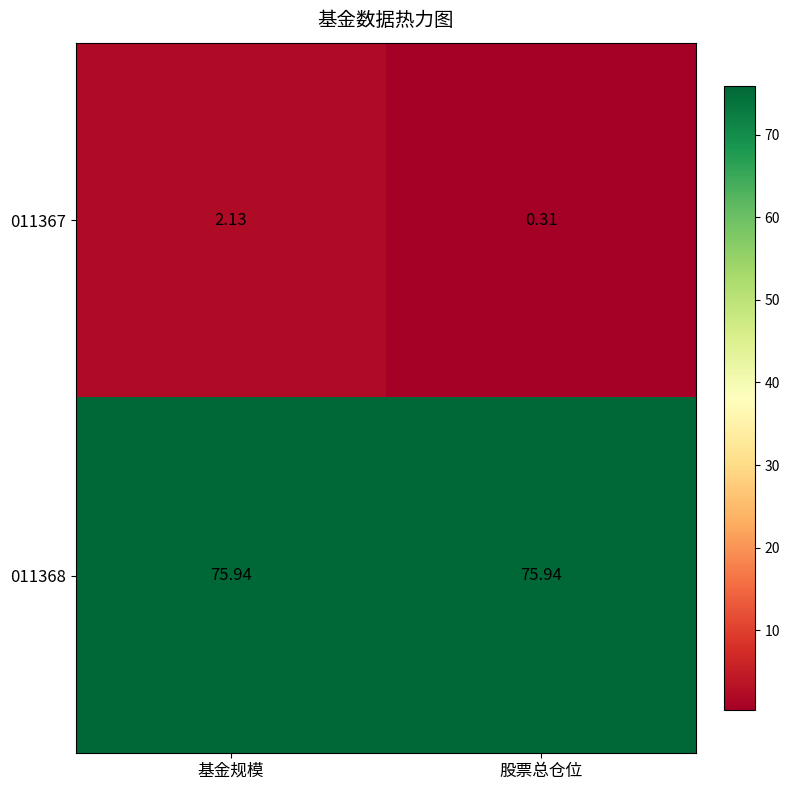

How many categories are shown in the chart?

2